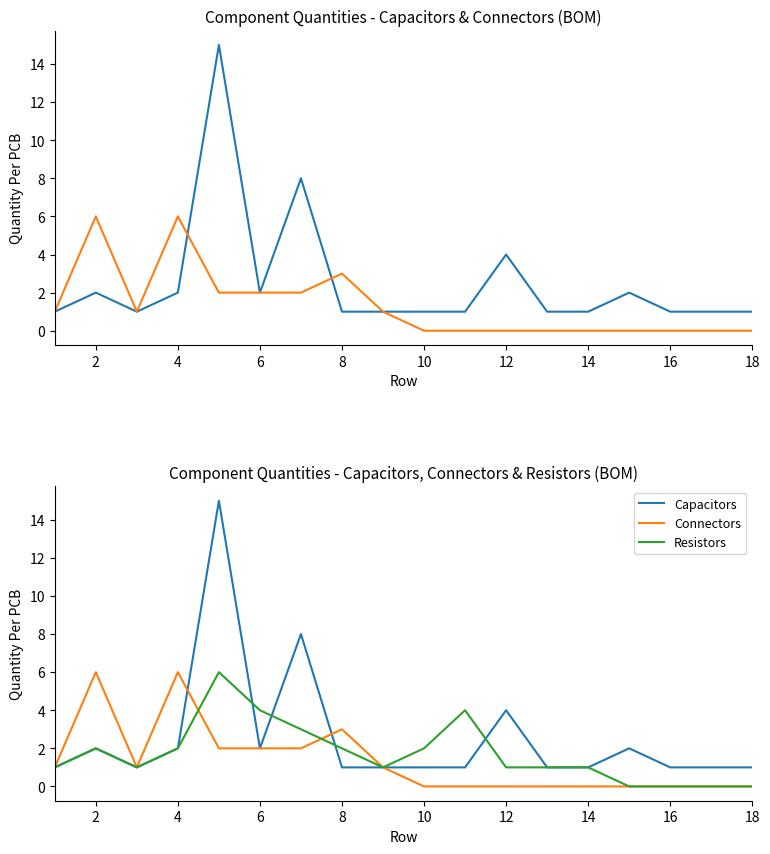

Which category has the lowest value across all series?

10